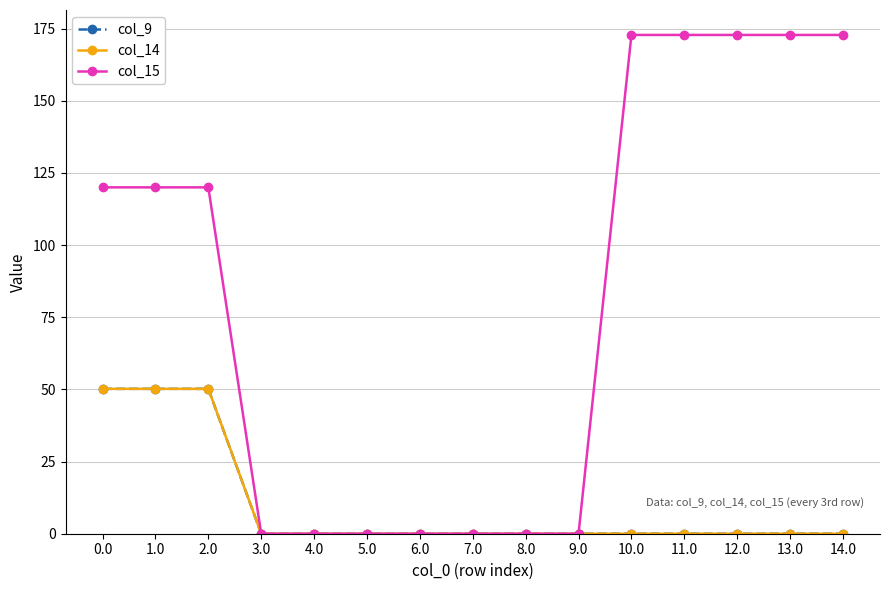

Reading right to left, list all the values displayed in this chart.

col_9: 0.0	0.0	0.0	0.0	0.0	0.0	0.0	0.0	0.0	0.0	0.0	0.0	50.2	50.2	50.2
col_14: 0.0	0.0	0.0	0.0	0.0	0.0	0.0	0.0	0.0	0.0	0.0	0.0	50.2	50.2	50.2
col_15: 172.8	172.8	172.8	172.8	172.8	0.0	0.0	0.0	0.0	0.0	0.0	0.0	120.0	120.0	120.0